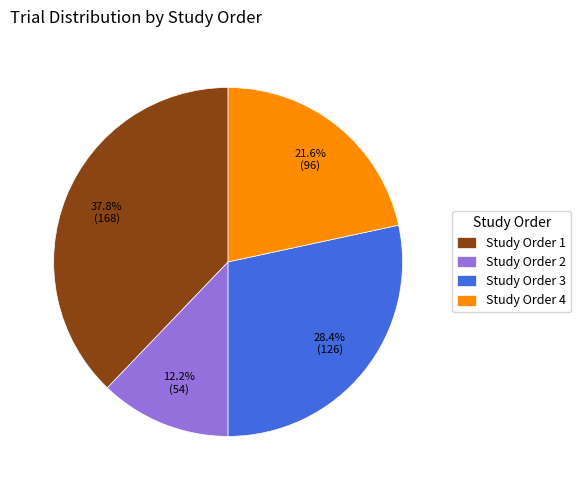

What percentage is the Study Order 1 slice, to the nearest percent?

38%